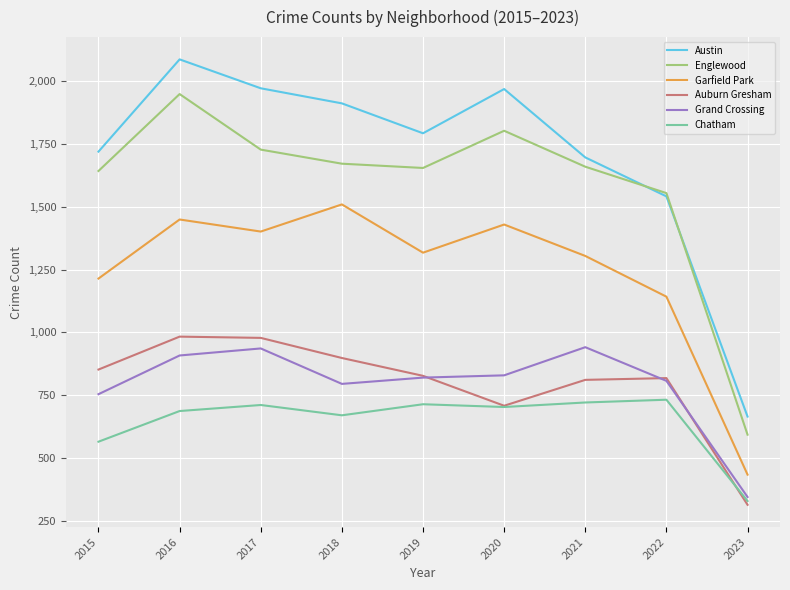

What is the sum of all Chatham values?

5832